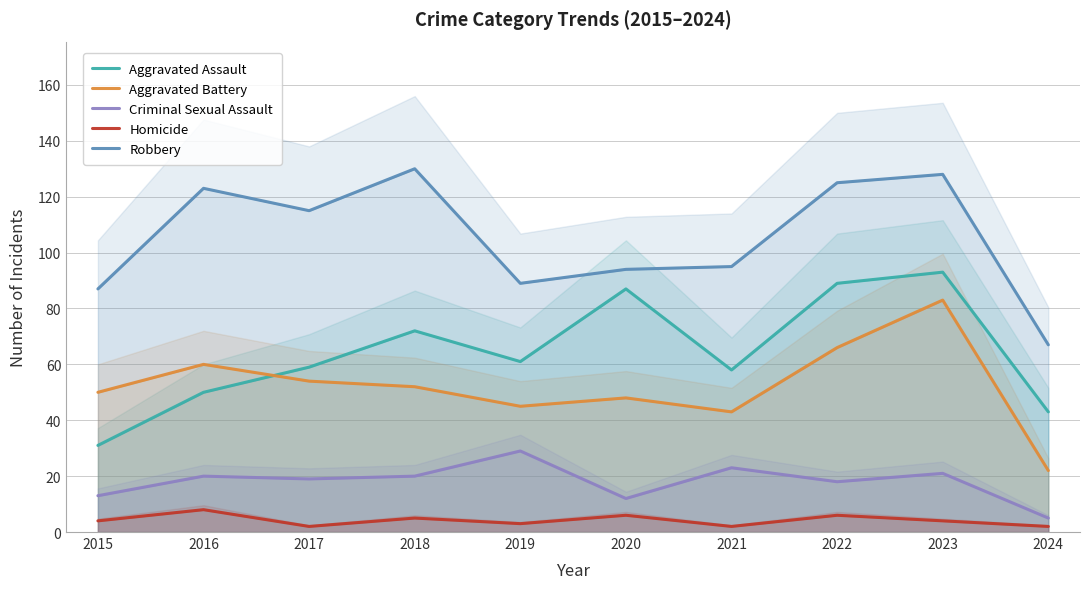

True or false: Aggravated Battery and Homicide intersect in this chart.

False